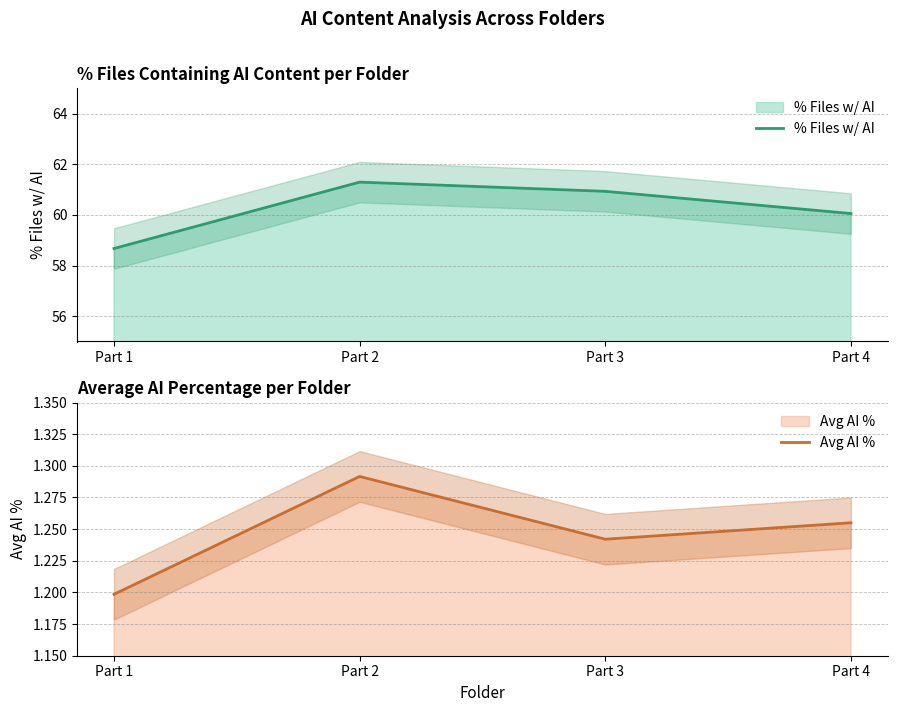

How many values in the % Files w/ AI series are below 60?

1